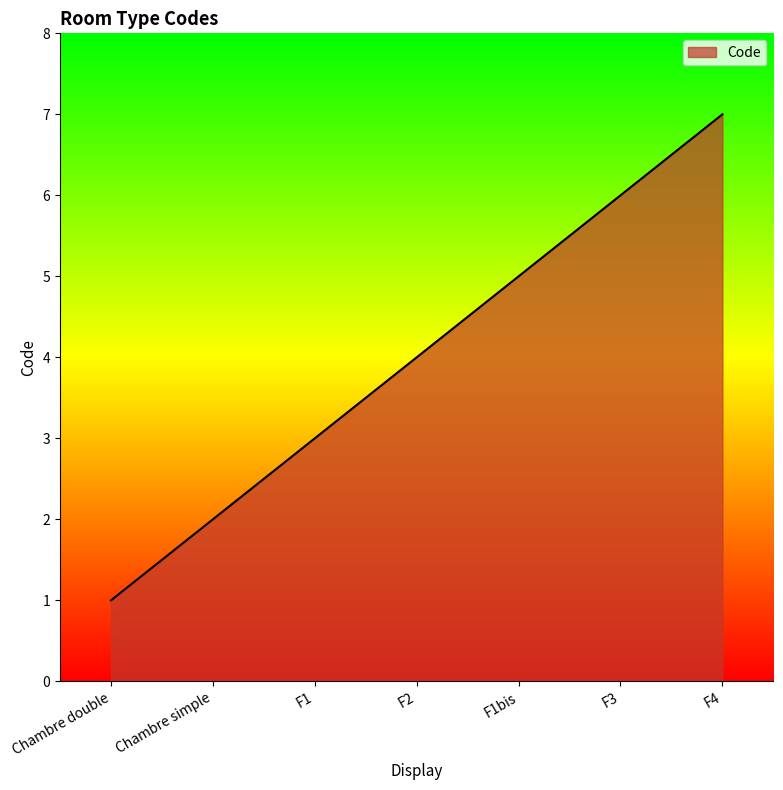

True or false: the data shows 1 at Chambre simple.

False